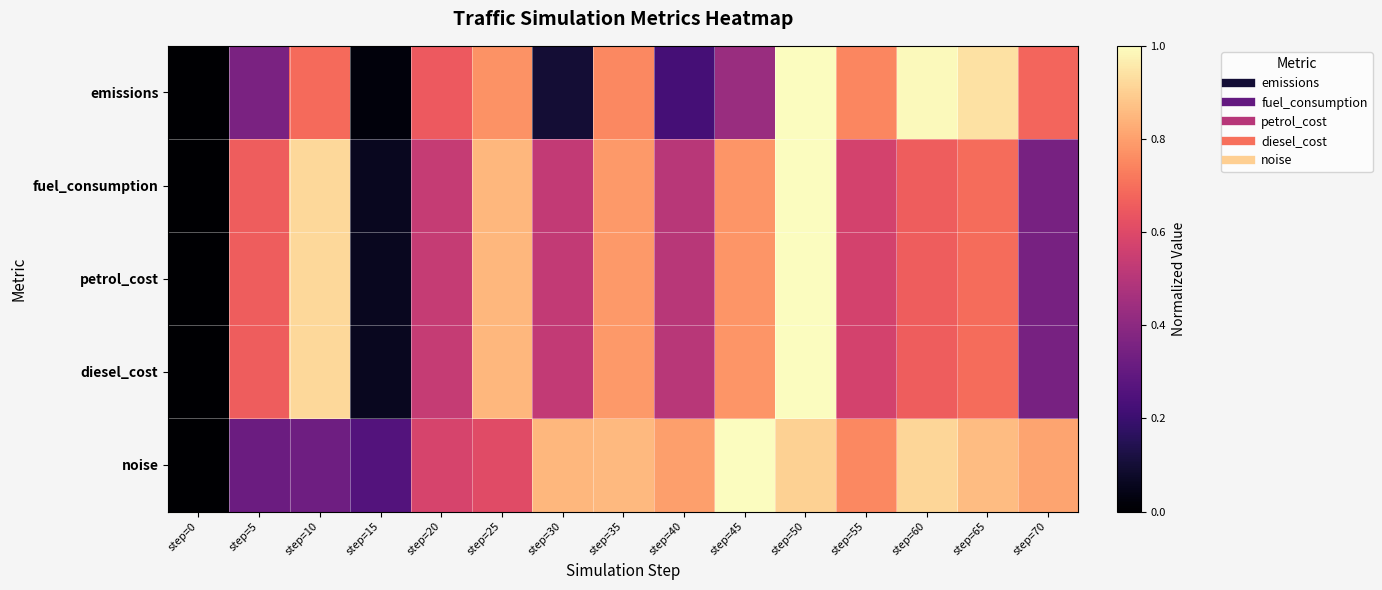

What is the difference between the highest and lowest values at step=30?

0.8